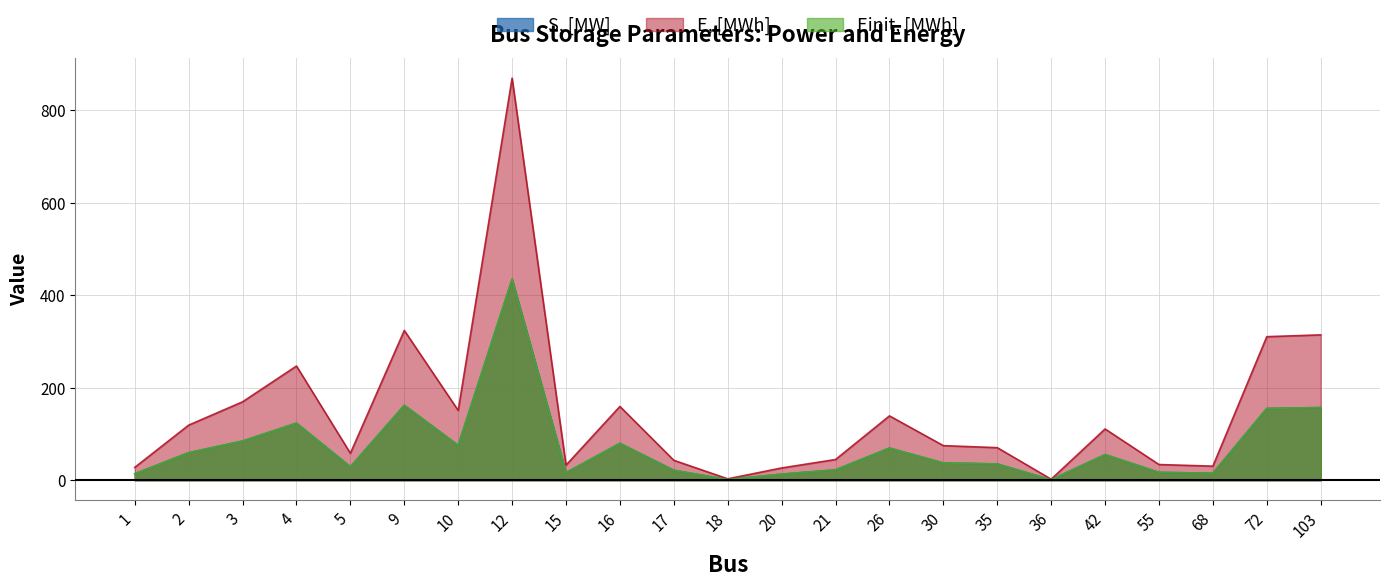

What is the difference between the Einit, [MWh] values at 17 and 103?

135.6